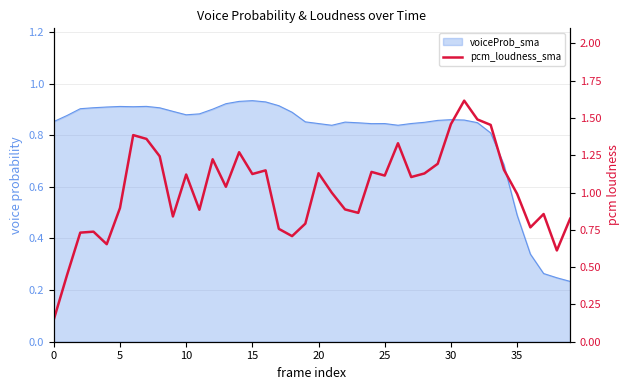

What is the sum of all values?

40.6